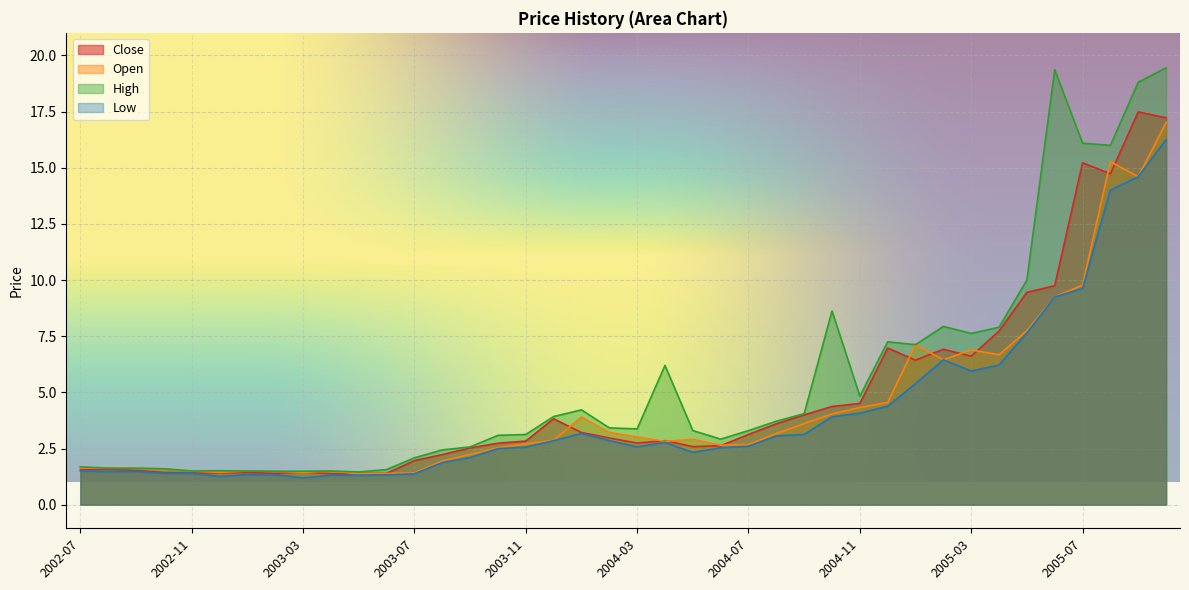

Rank the series by their maximum value, from highest to lowest.

High, Close, Open, Low